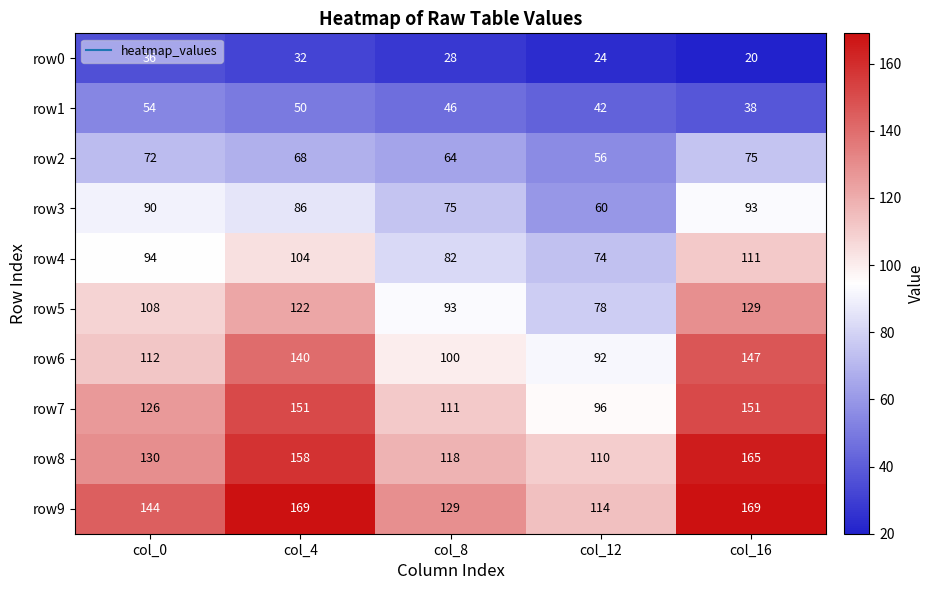

Which category has the highest value in the row6 series?

col_16